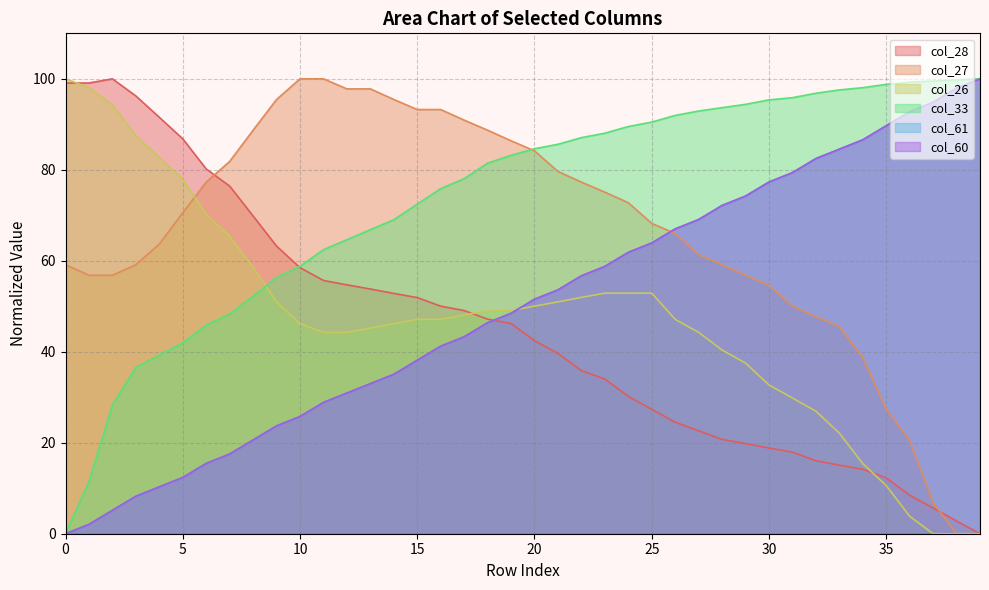

Is it true that col_28 equals 8.5 at 29?

False